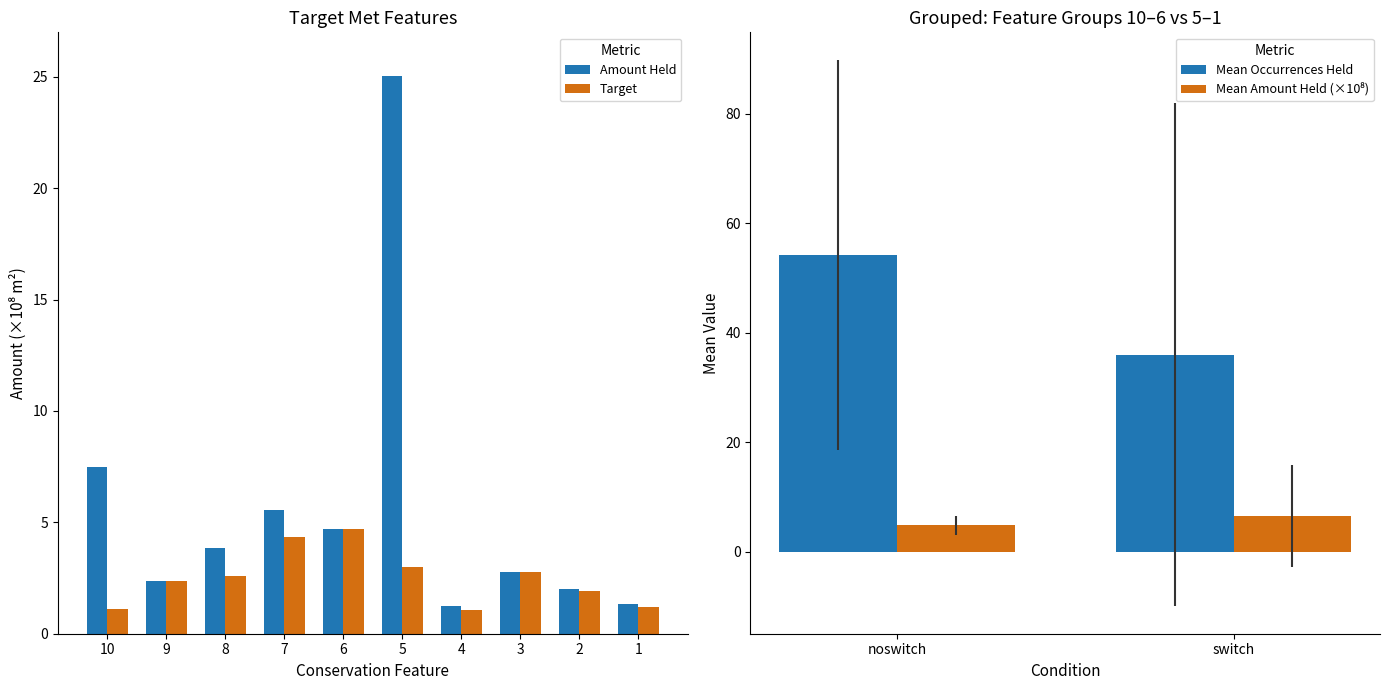

What is the sum of the Target Met (yes) values at 8 and 6?

8.6